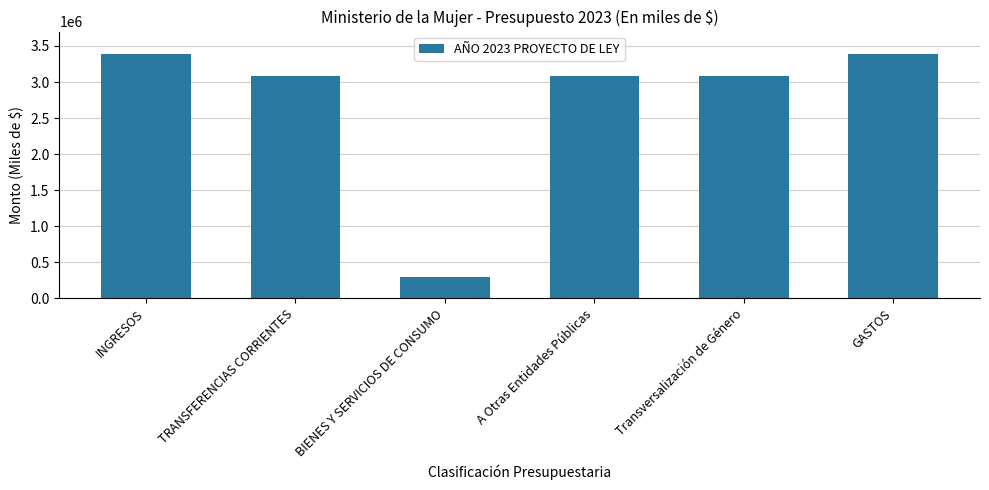

The chart shows a value of 4480211 at GASTOS. True or false?

False